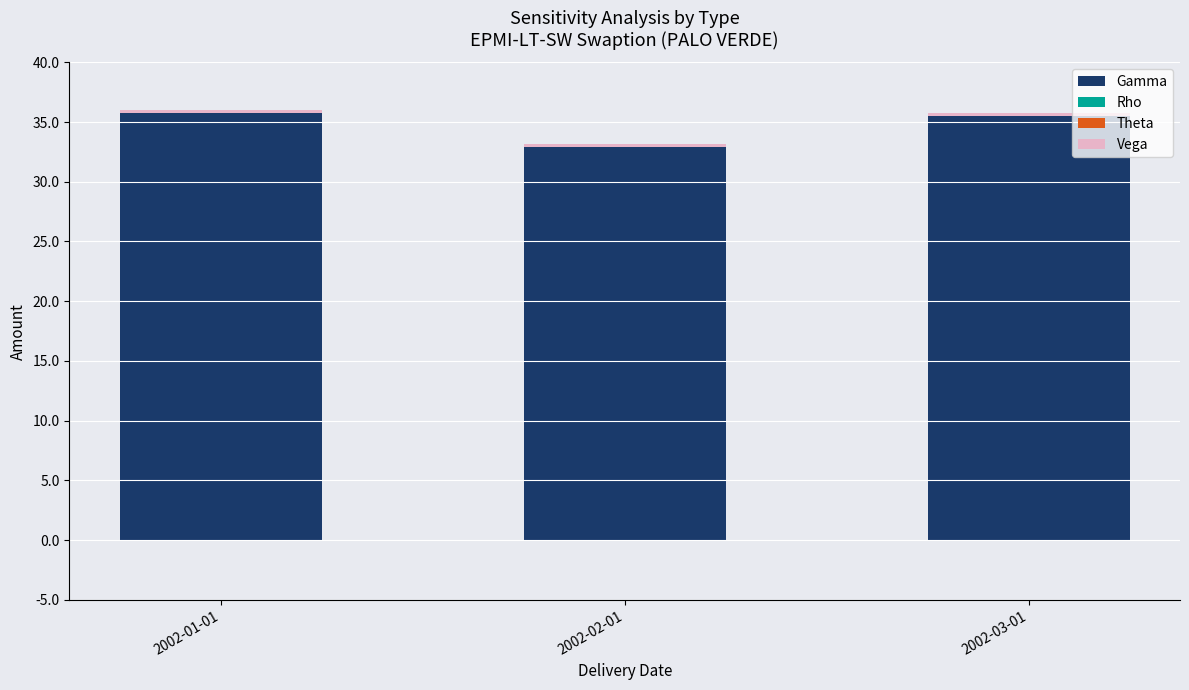

Reading left to right, extract all data points from this chart.

Gamma: 2002-01-01=35.8	2002-02-01=32.9	2002-03-01=35.5
Rho: 2002-01-01=-0.1	2002-02-01=-0.1	2002-03-01=-0.0
Theta: 2002-01-01=-0.0	2002-02-01=-0.0	2002-03-01=-0.0
Vega: 2002-01-01=0.3	2002-02-01=0.3	2002-03-01=0.3